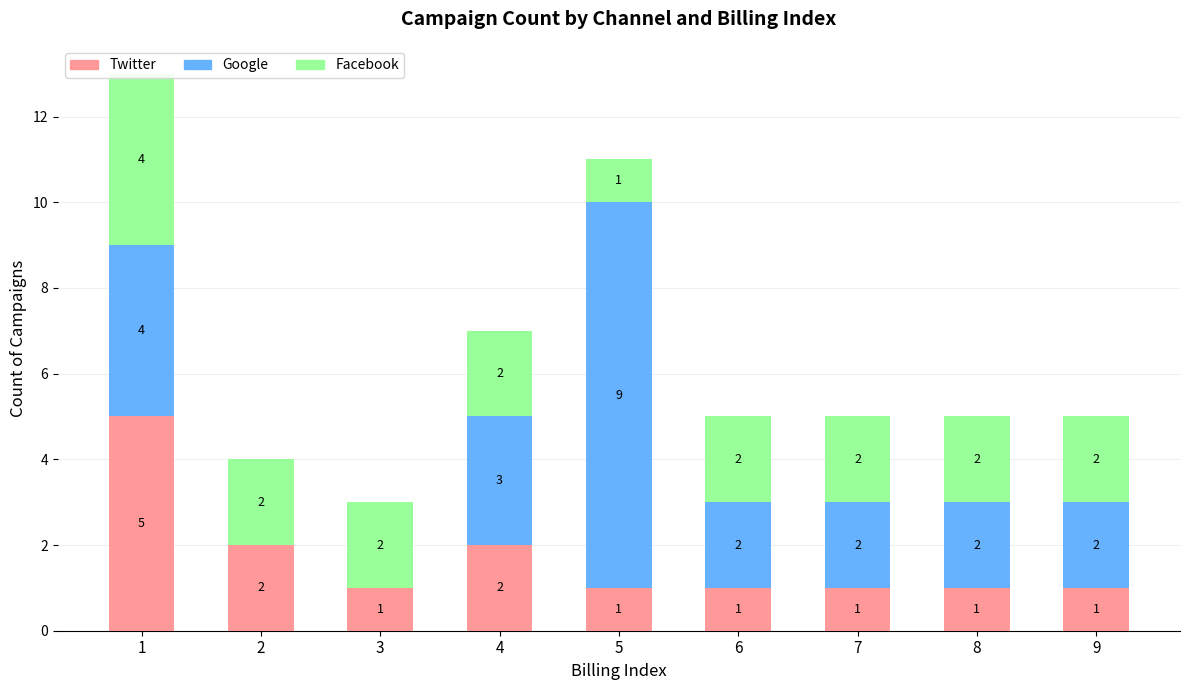

What is the difference between the highest and lowest values at 2?

2